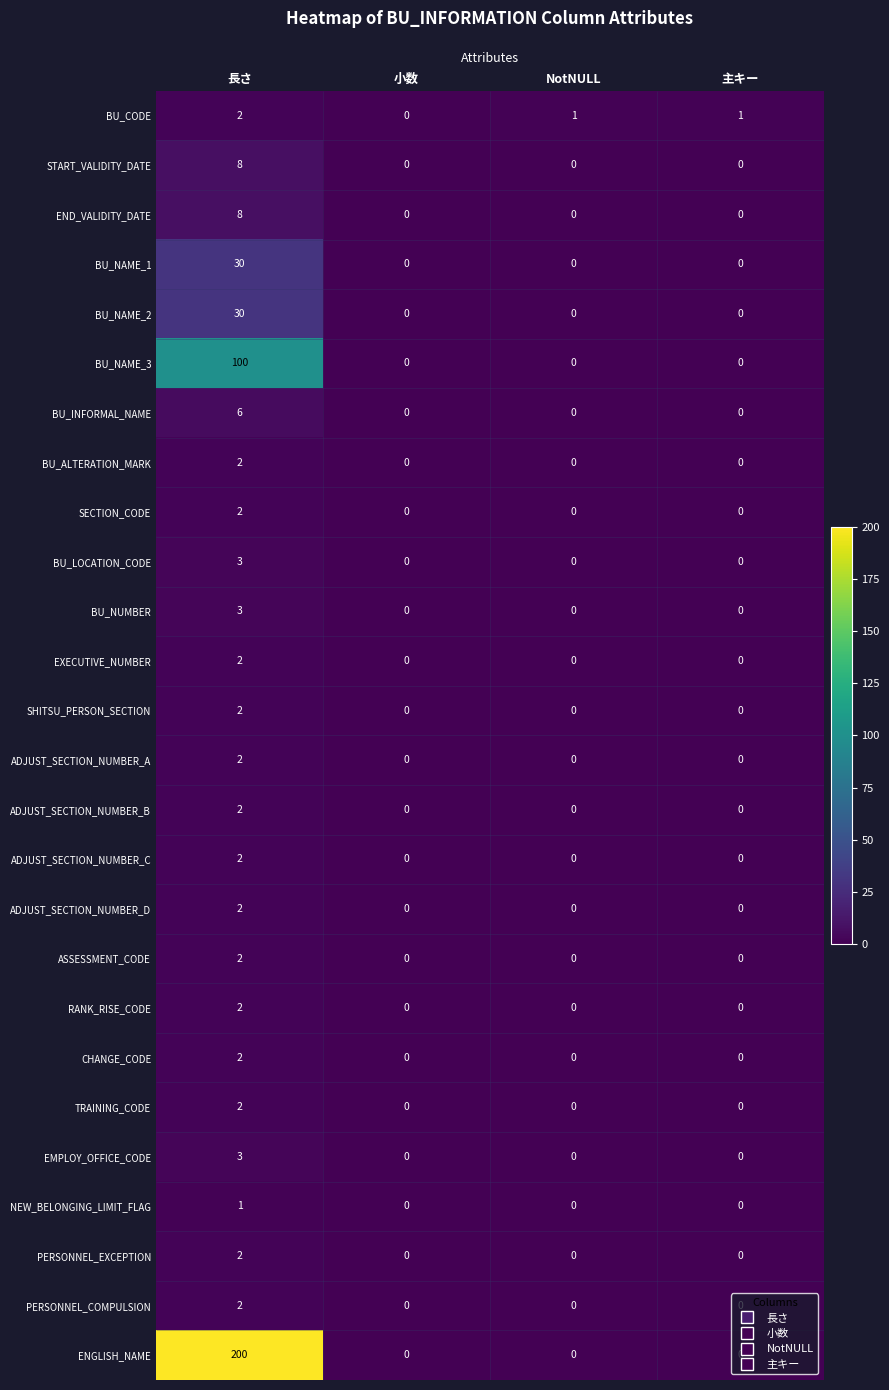

Which category has the lowest value in the ADJUST_SECTION_NUMBER_C series?

小数